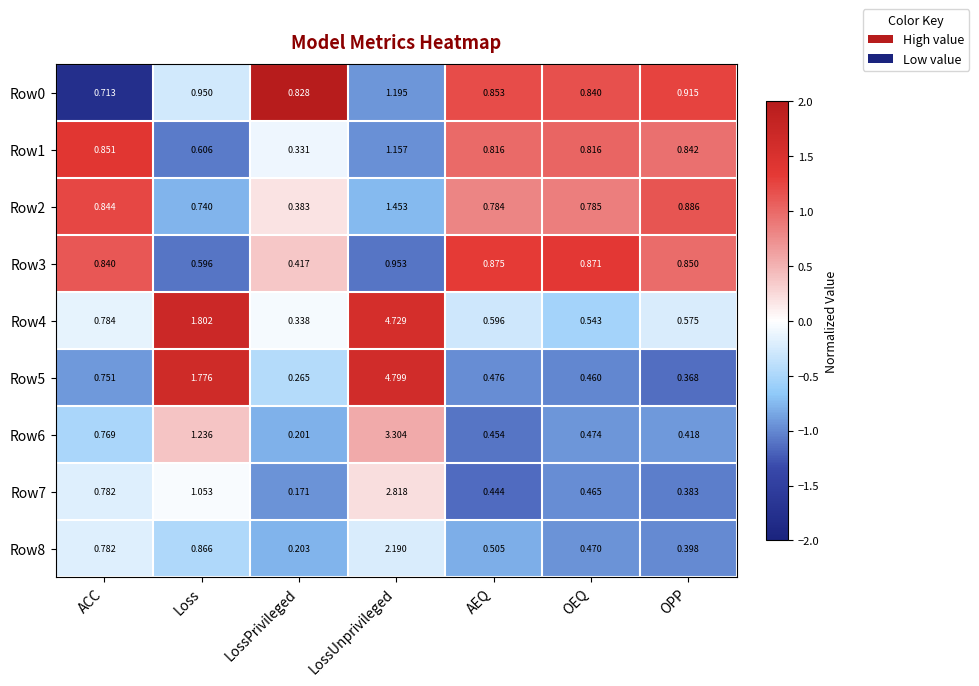

At which category is the sum across all series the highest?

LossUnprivileged